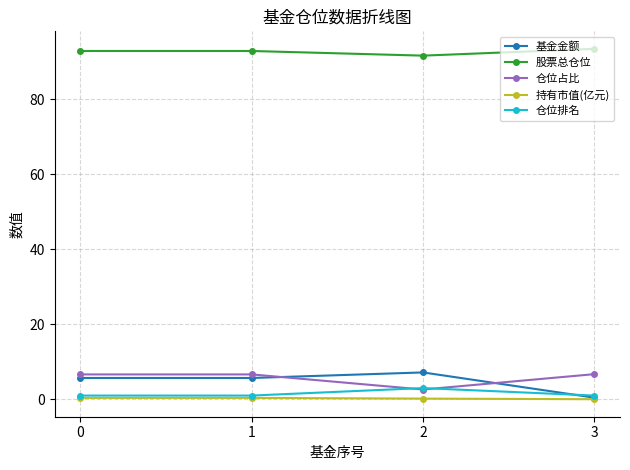

True or false: 基金金额 has a value of 0.4 at 3.

True